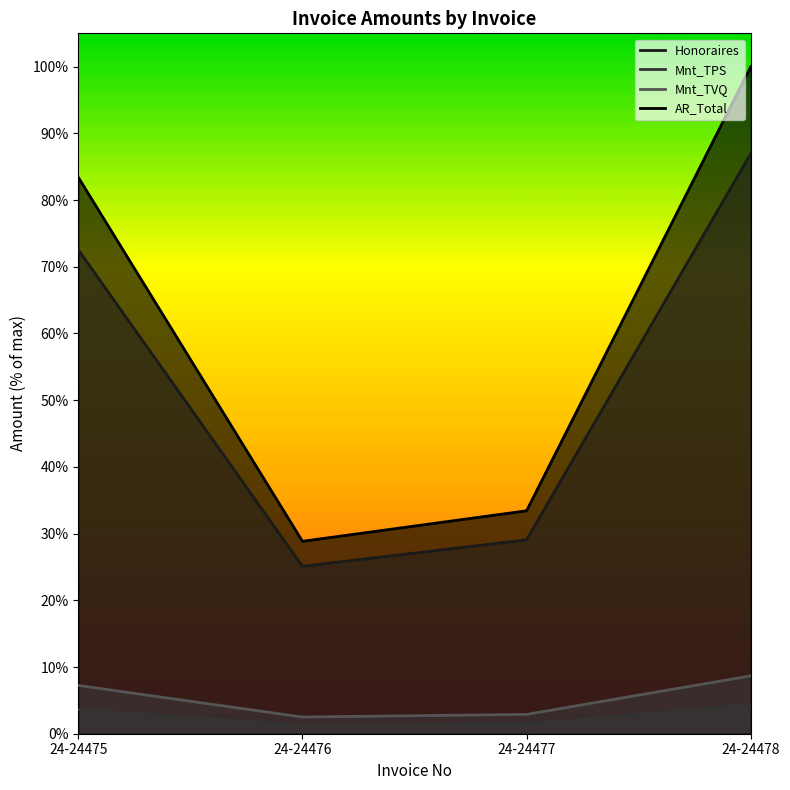

Which series has the widest spread of values?

AR_Total